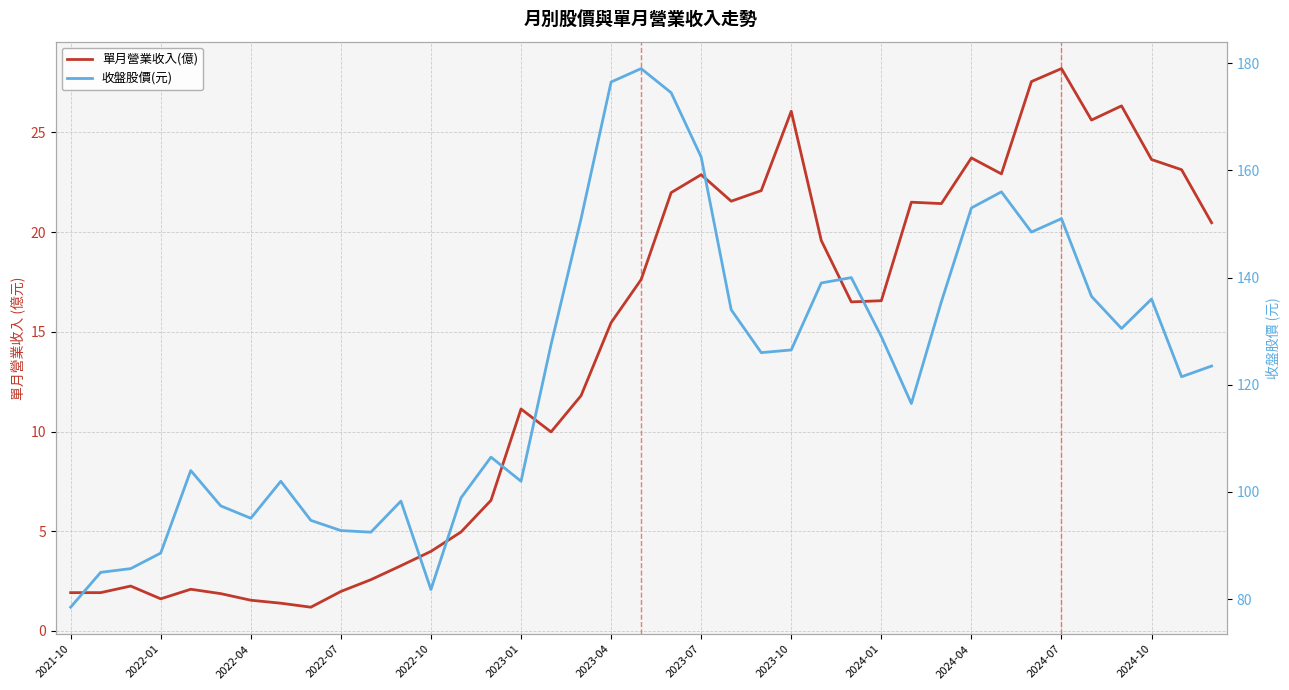

The 單月營業收入(億) series shows 27.6 at 32. True or false?

True